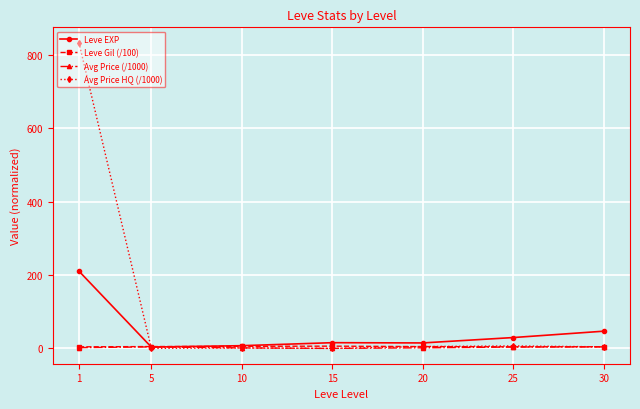

Does the chart have visible grid lines?

Yes